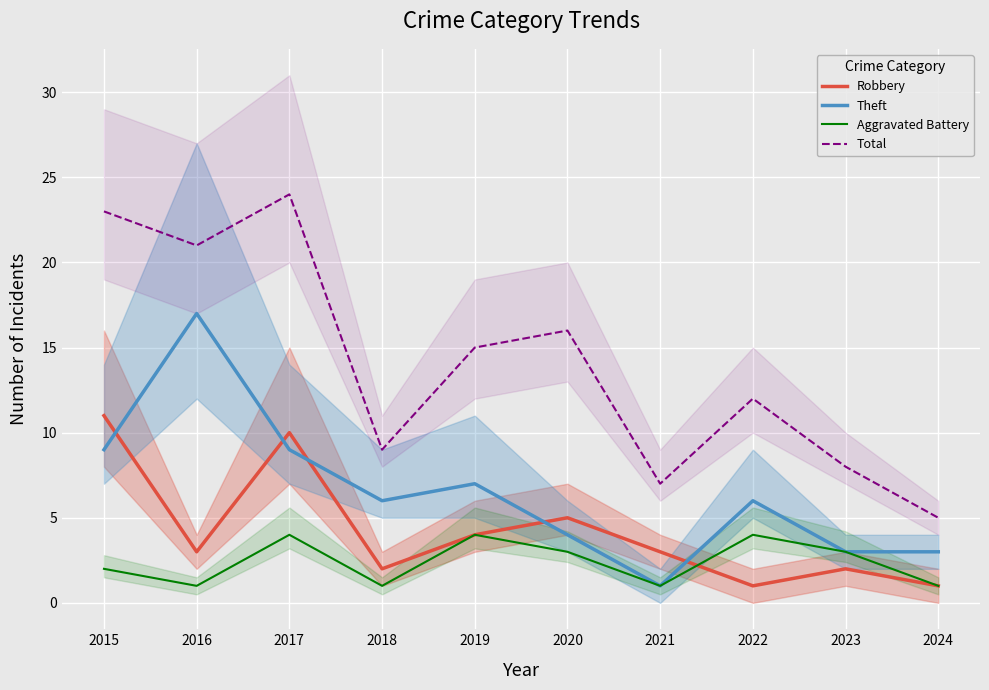

List the labels in order of Robbery value, smallest first.

2022, 2024, 2018, 2023, 2016, 2021, 2019, 2020, 2017, 2015